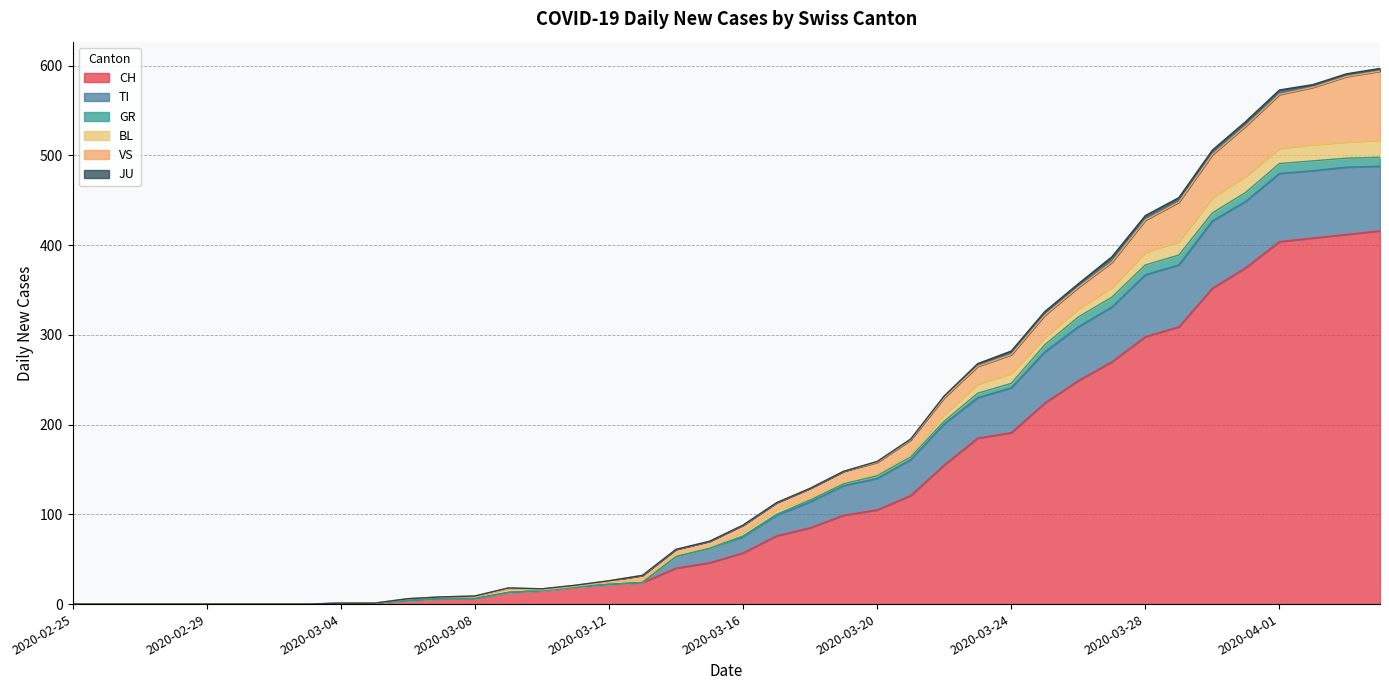

What value does the JU series have at 2020-04-03?

3